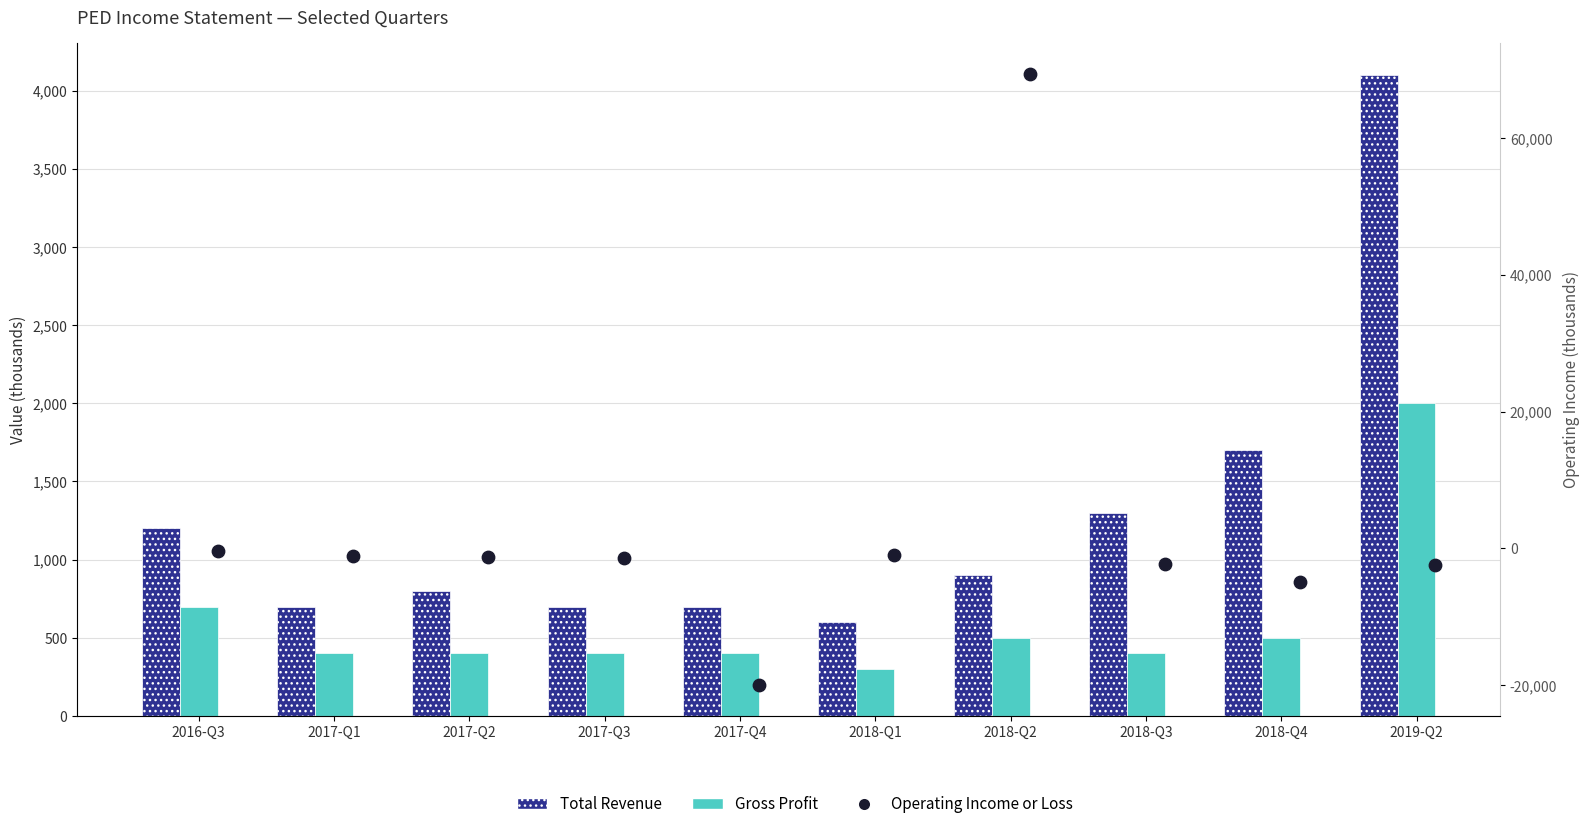

At how many categories does at least one series exceed 60884?

1